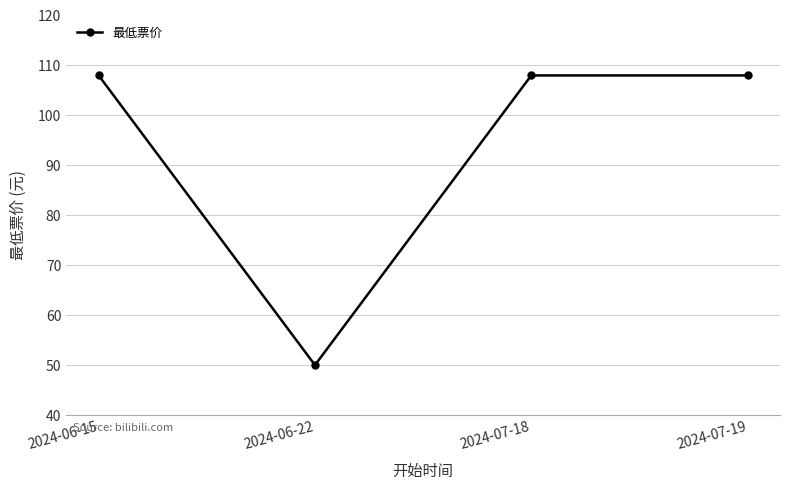

What is the sum of all values?

374